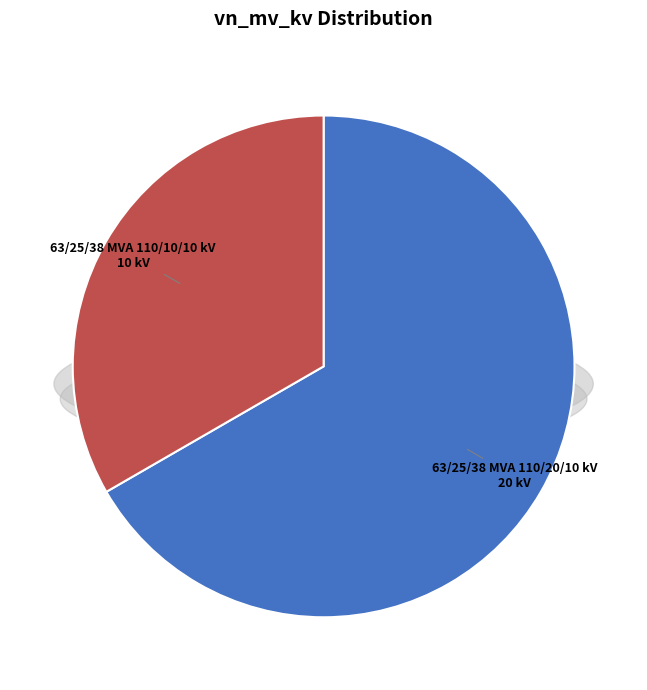

How many segments does this pie chart have?

2